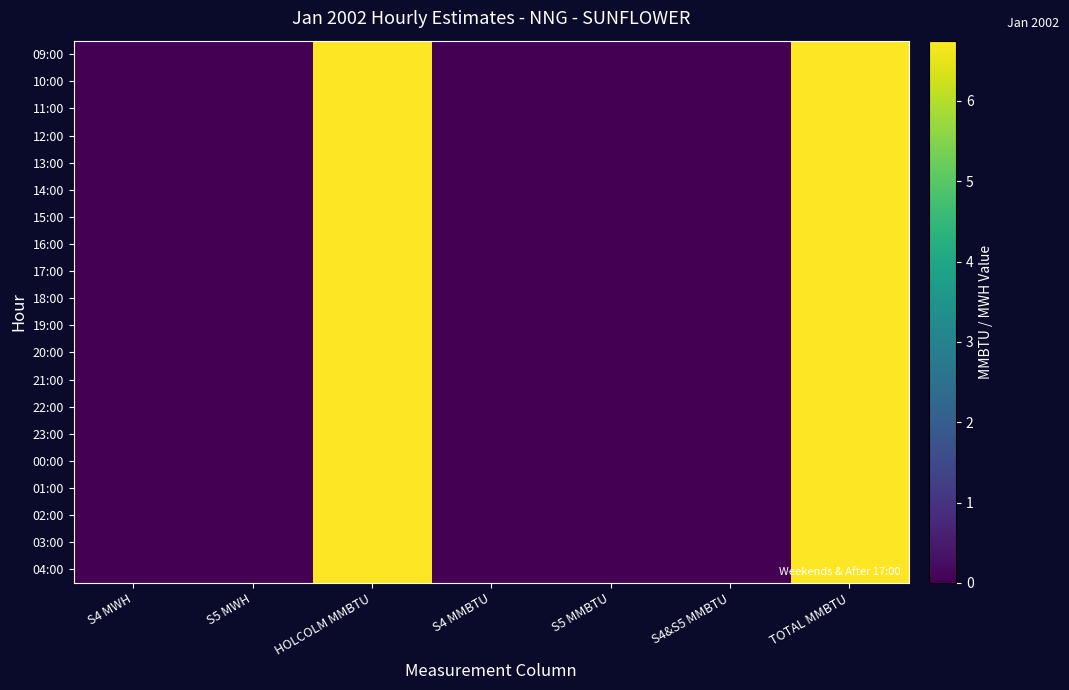

Between S4 MMBTU and HOLCOLM MMBTU, which is larger?

HOLCOLM MMBTU